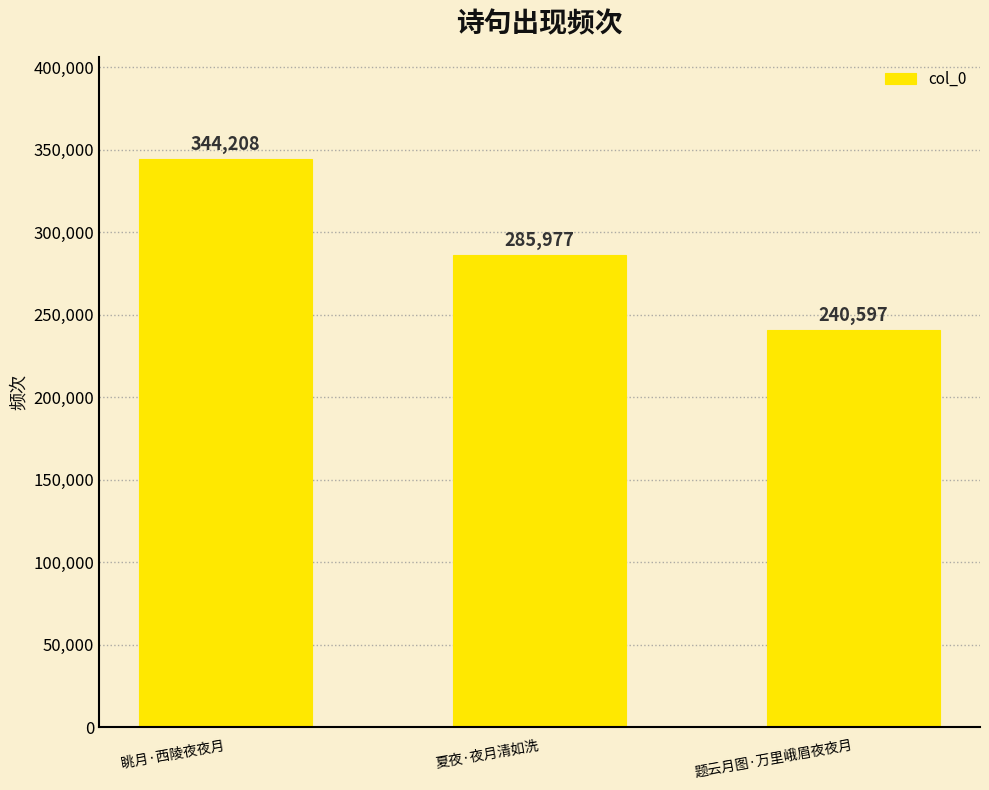

What is the ratio of the value at 题云月图·万里峨眉夜夜月 to the value at 眺月·西陵夜夜月?

0.7